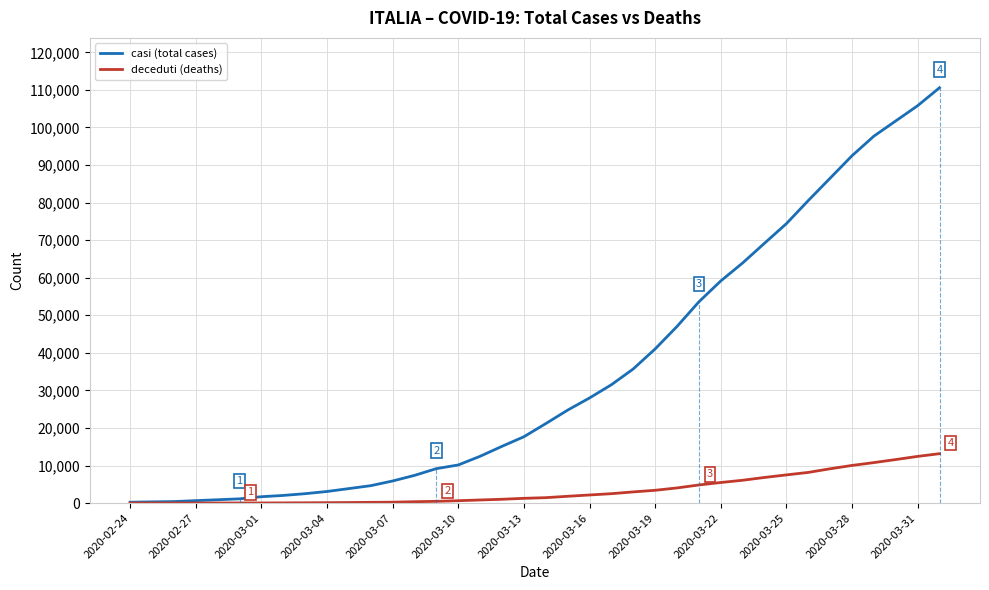

Which series has the widest spread of values?

casi (total cases)